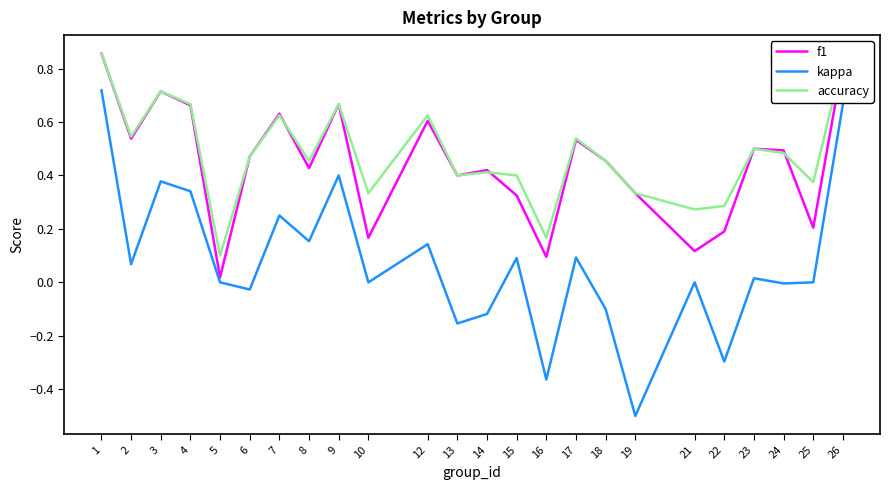

Where is f1 nearest to the value 0?

5